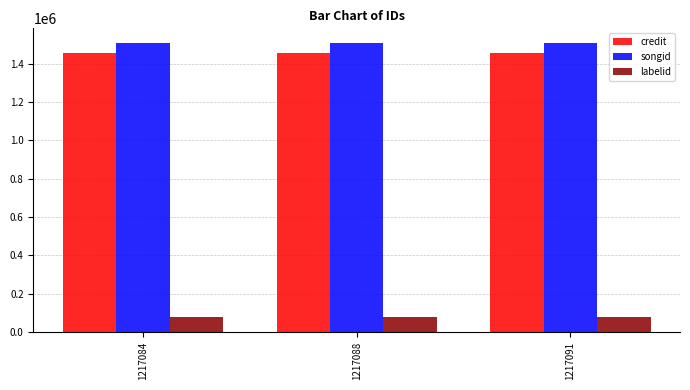

What is the minimum value for credit?

1452545